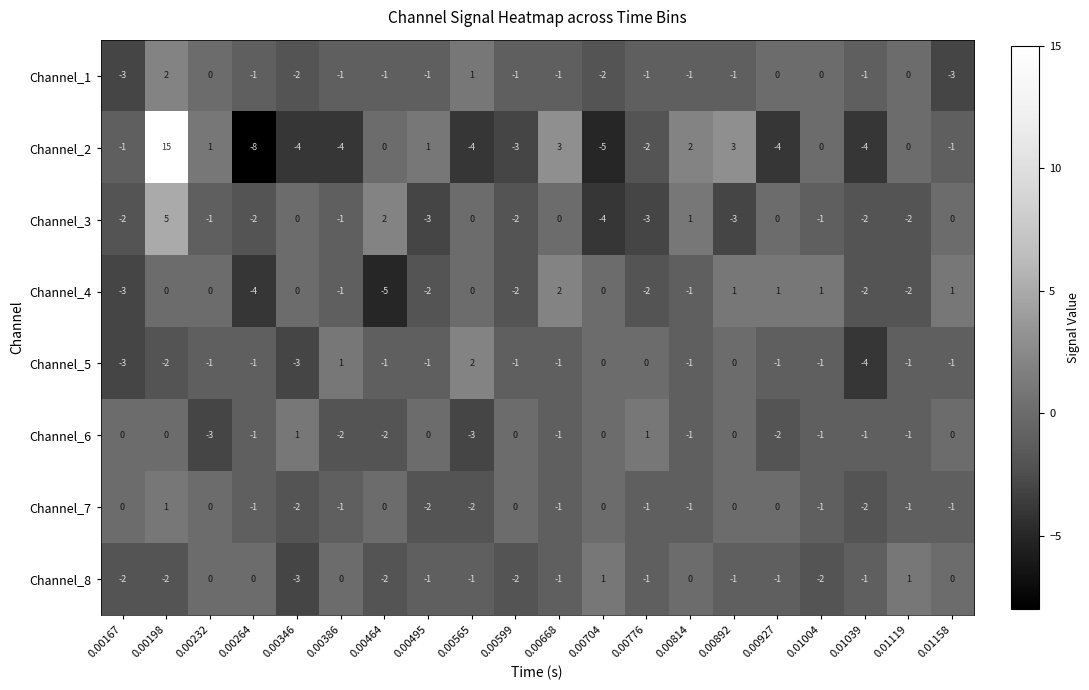

True or false: Channel_3 has a value of -3 at 0.00264.

False